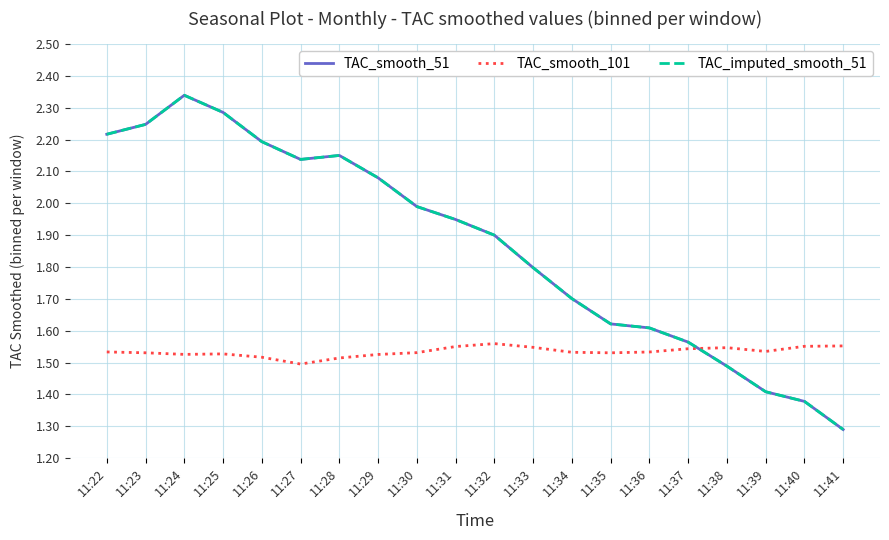

Does the chart have visible grid lines?

Yes